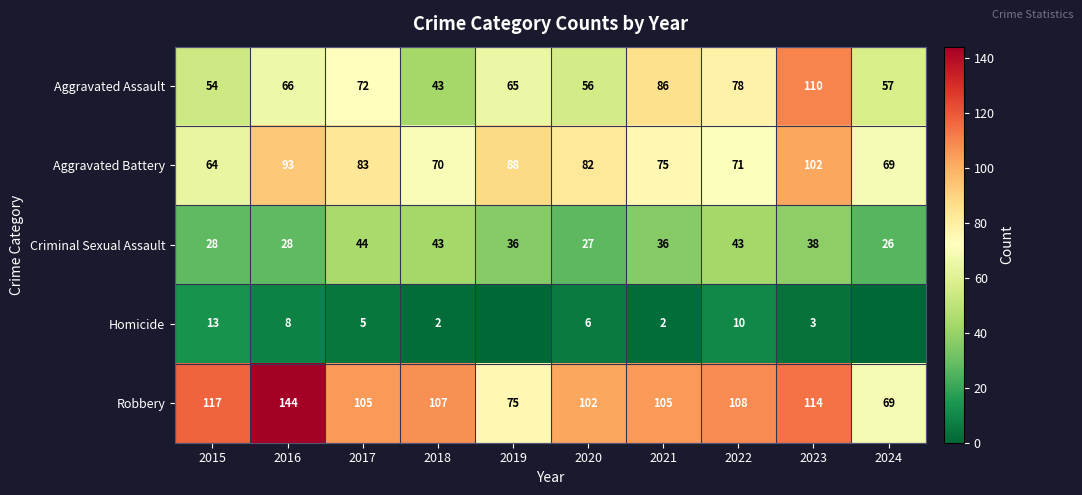

What is the difference between the highest and lowest values at 2016?

136